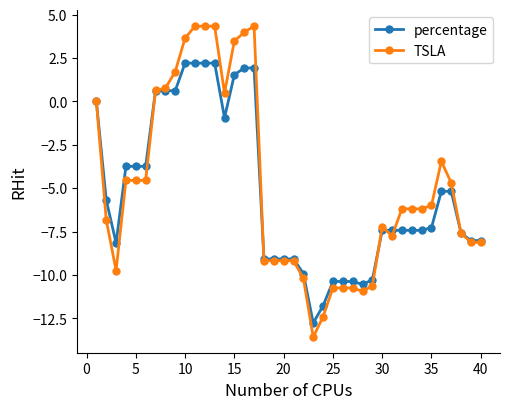

Which series has the largest range (max minus min)?

TSLA